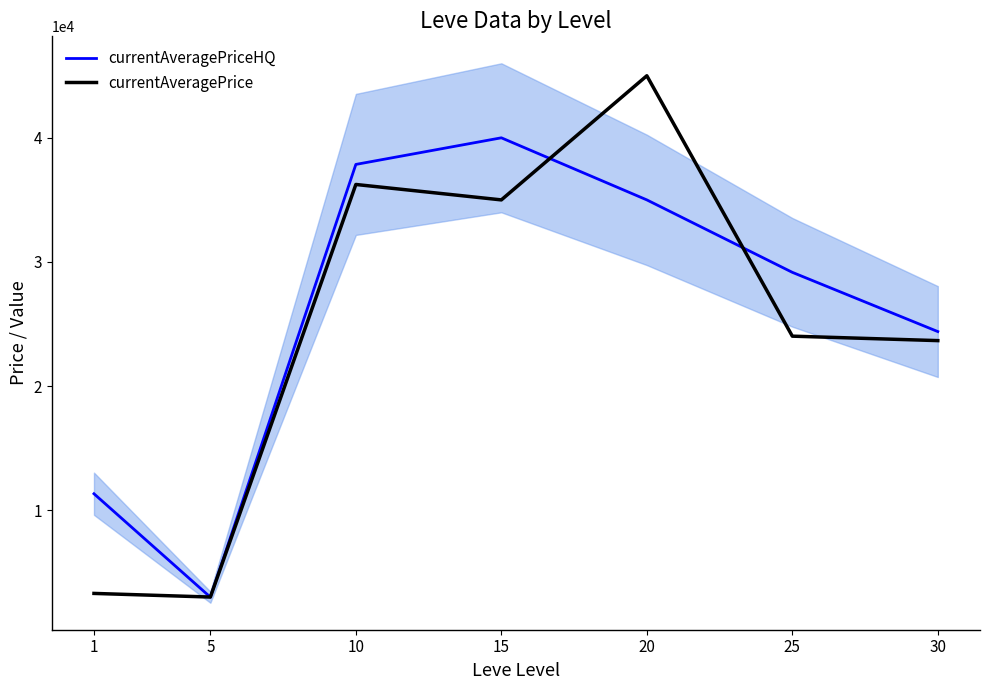

Where is currentAveragePriceHQ nearest to the value 21503?

30